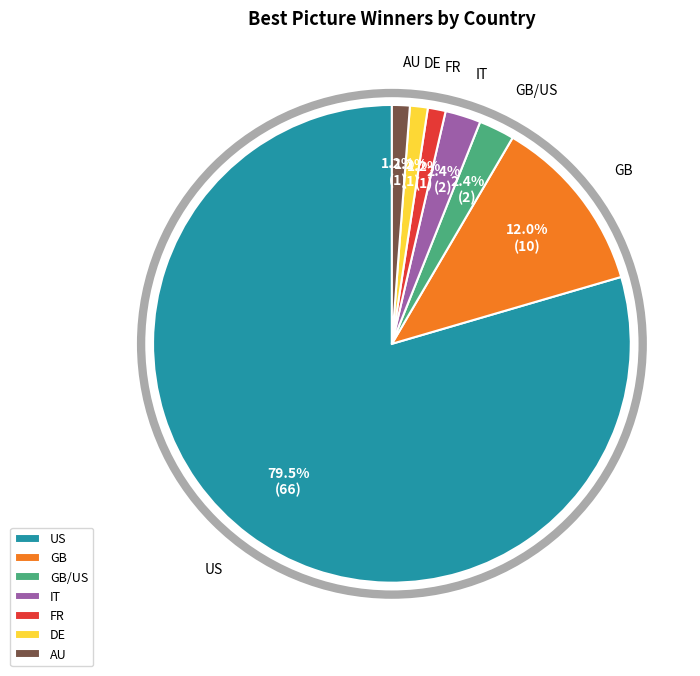

Is there a majority slice in this chart?

Yes